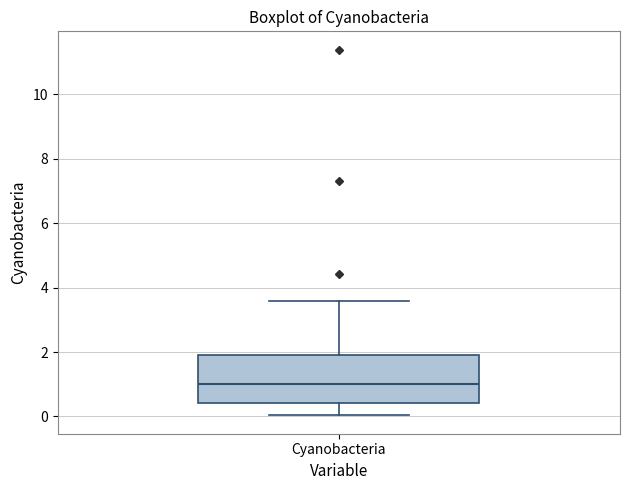

Transcribe this box plot: give where the median line is, the range the box spans, and where the two whiskers end, as read against the y-axis. The values are not printed on the chart, so give them approximately, as read against the axis.

median 1.0, box 0.4 to 2.0, whiskers 0.0 to 3.6